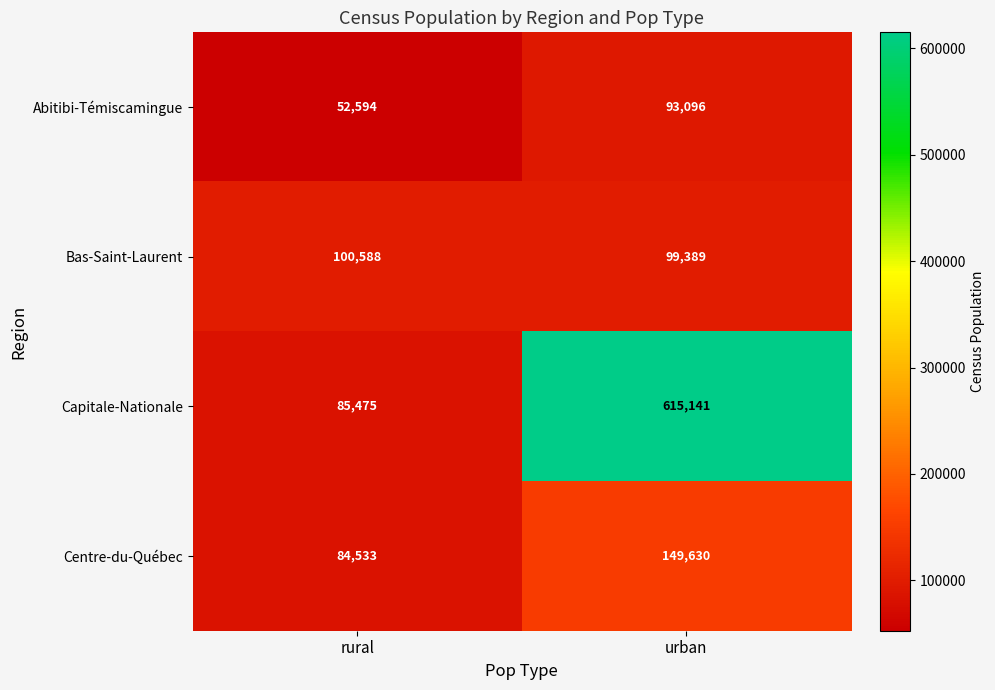

Rank the series by their maximum value, from lowest to highest.

Abitibi-Témiscamingue, Bas-Saint-Laurent, Centre-du-Québec, Capitale-Nationale